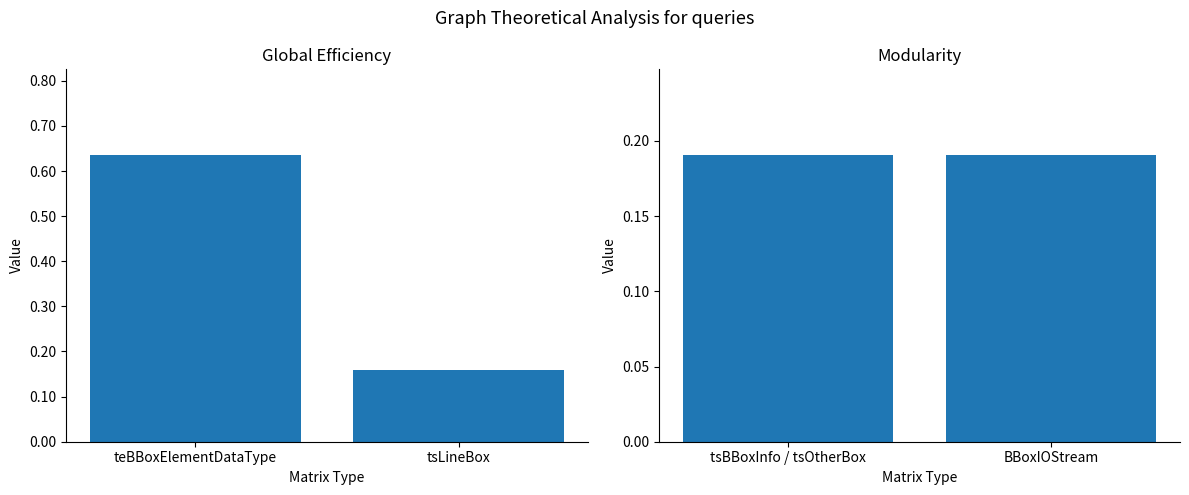

List the series in order of their peak value, highest first.

Global Efficiency, Modularity